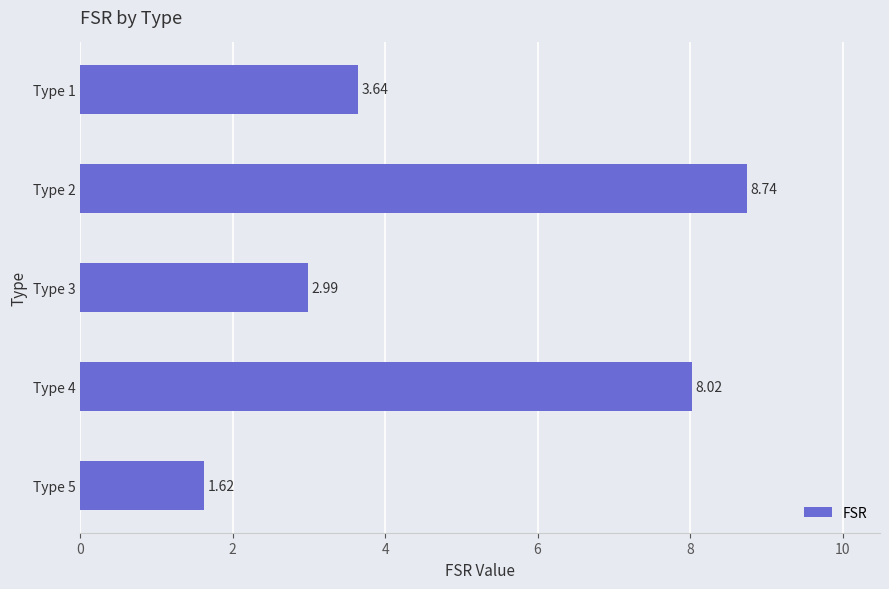

What is the difference between the second highest and minimum values?

6.4